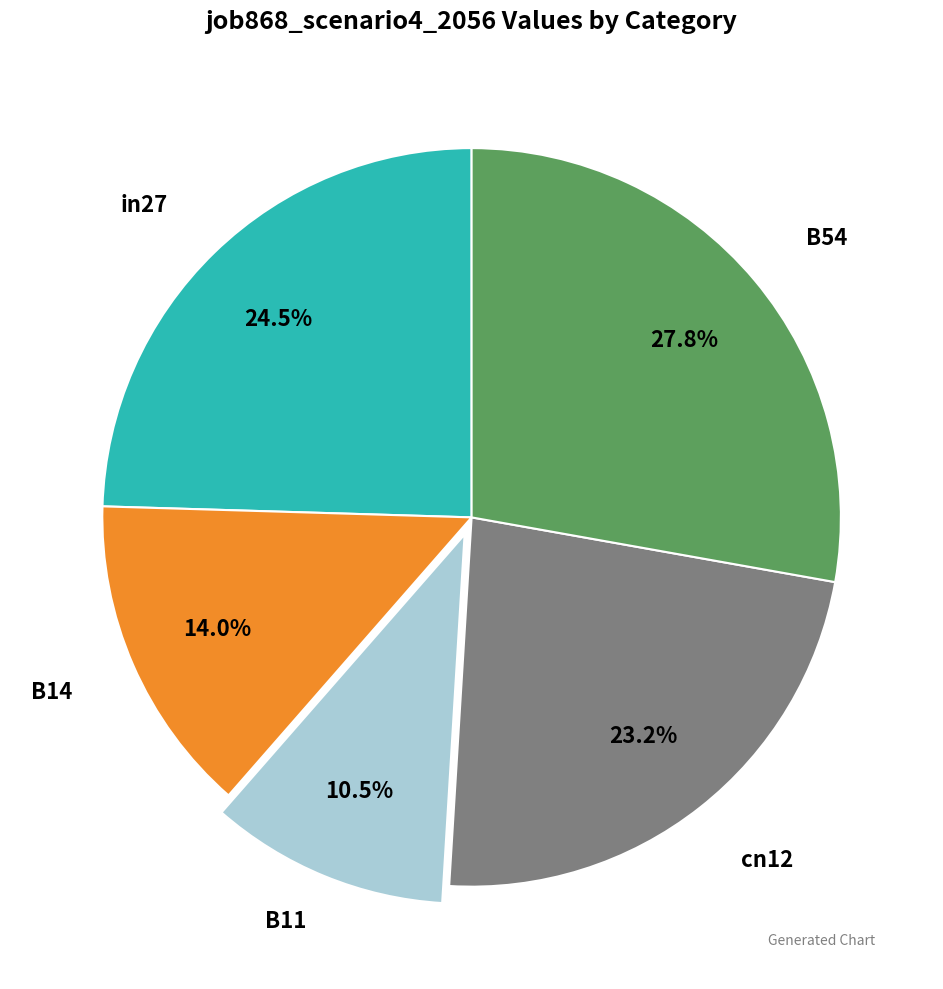

Does any single category account for the majority?

No